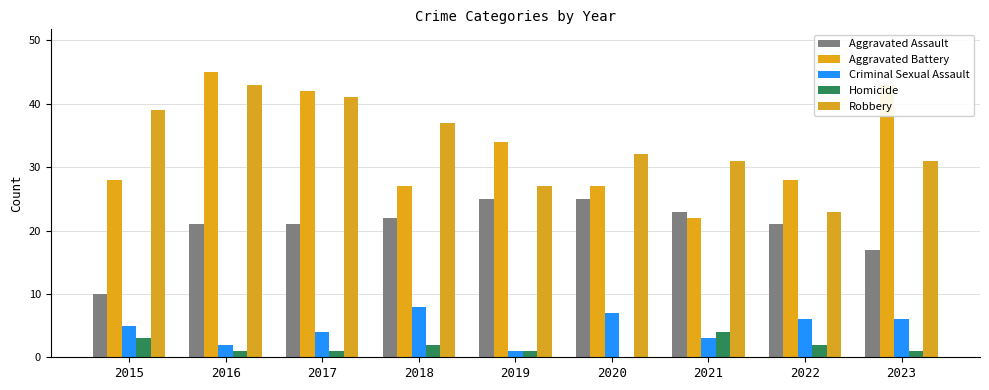

The value of Aggravated Assault at 2016 is 9. True or false?

False